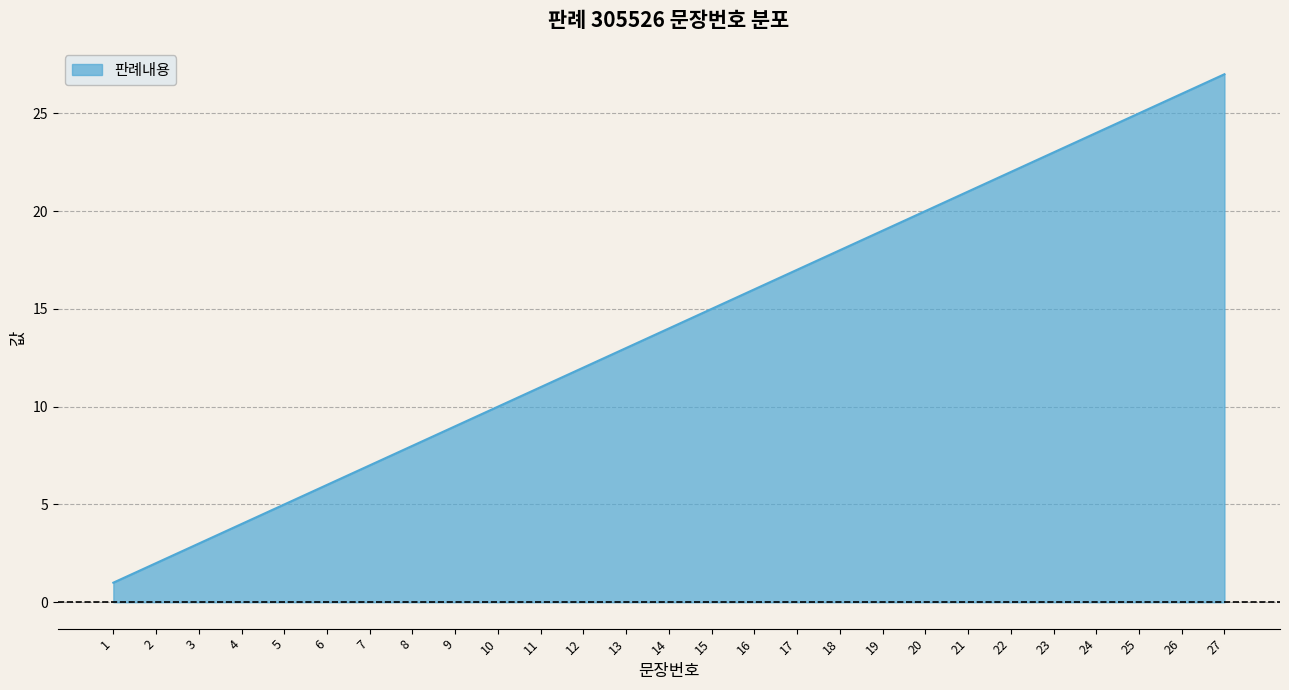

What is the smallest value displayed?

1